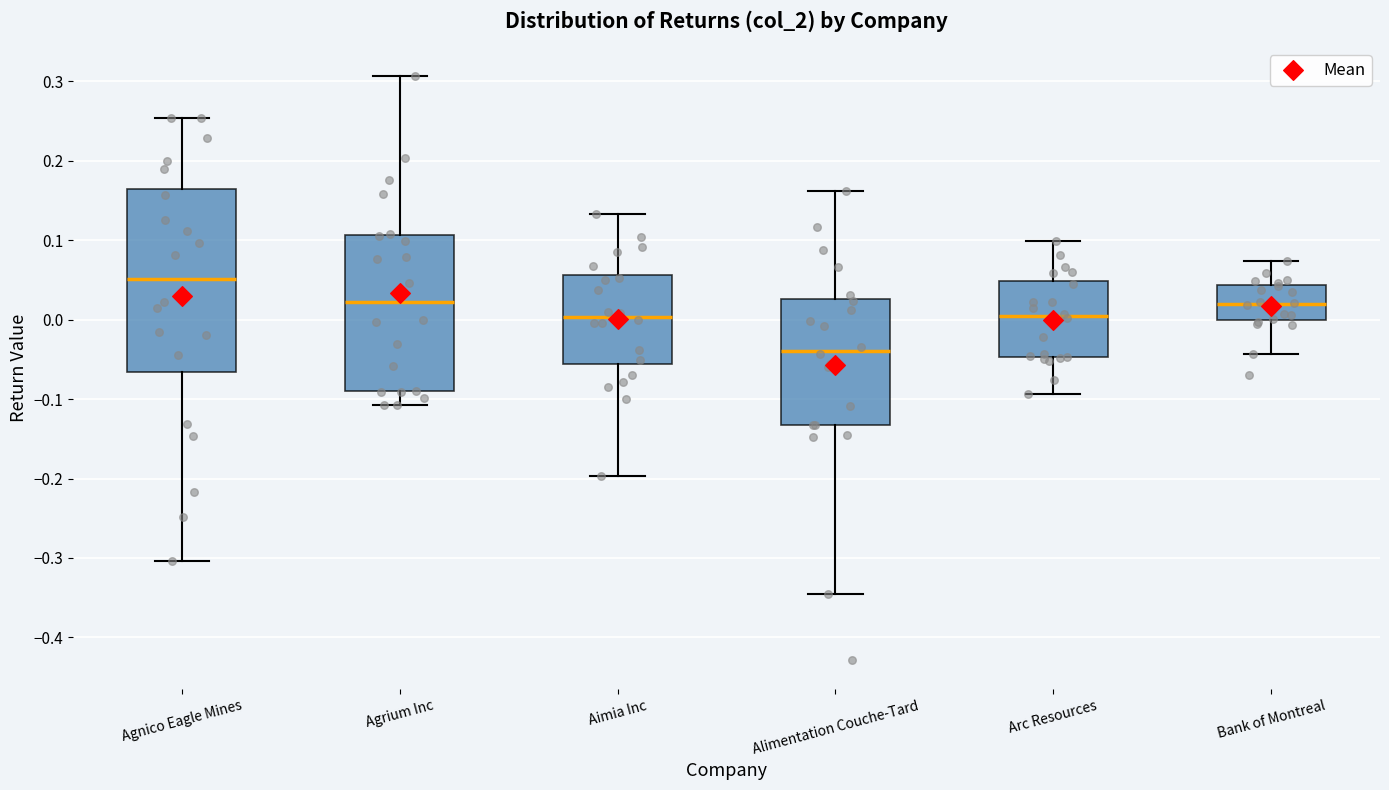

Reading left to right, read every box against the y-axis: the position of its median line, the range the box covers, and the ends of its whiskers. The values are not printed on the chart, so give them approximately, as read against the axis.

Agnico Eagle Mines: median 0.05, box -0.07 to 0.17, whiskers -0.30 to 0.25
Agrium Inc: median 0.02, box -0.09 to 0.11, whiskers -0.11 to 0.31
Aimia Inc: median 0.00, box -0.06 to 0.06, whiskers -0.20 to 0.13
Alimentation Couche-Tard: median -0.04, box -0.13 to 0.03, whiskers -0.35 to 0.16
Arc Resources: median 0.00, box -0.05 to 0.05, whiskers -0.09 to 0.10
Bank of Montreal: median 0.02, box 0.00 to 0.04, whiskers -0.04 to 0.07